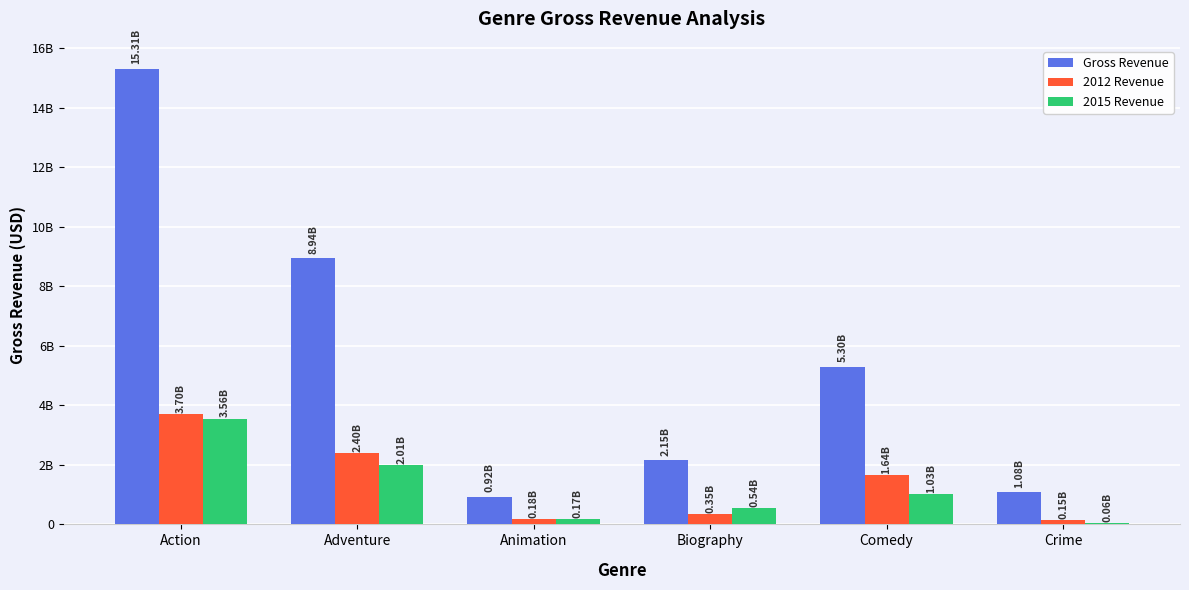

What is the spread (max minus min) of values at Animation?

747652985